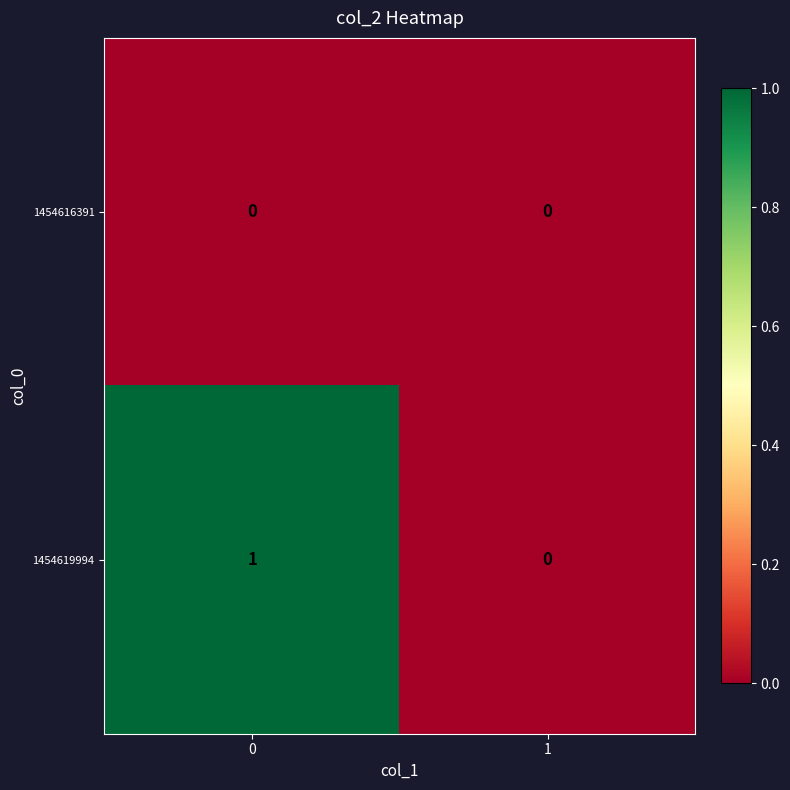

Which series has the largest total across all categories?

1454619994